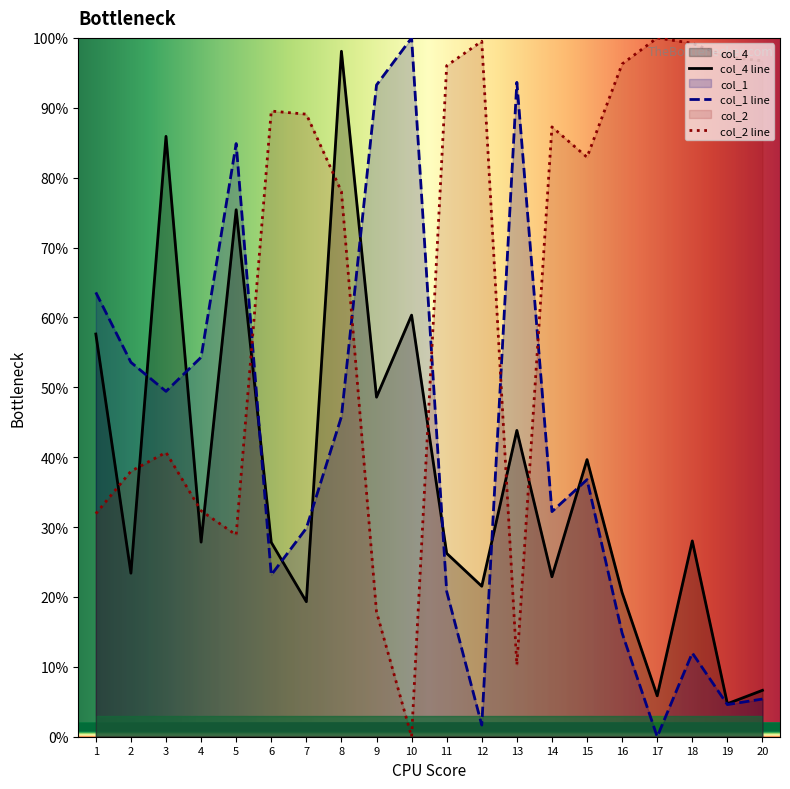

The value of col_1 line at 3 is 0.7. True or false?

False